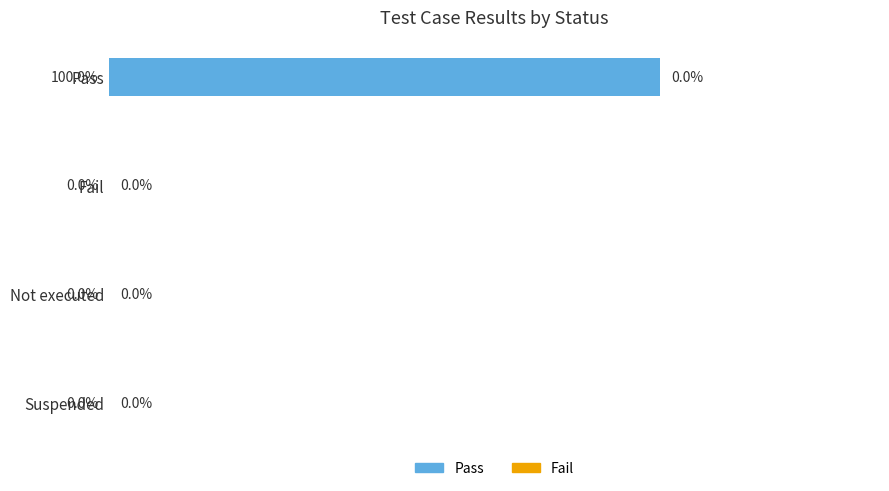

Between Suspended and Pass, which is larger?

Pass